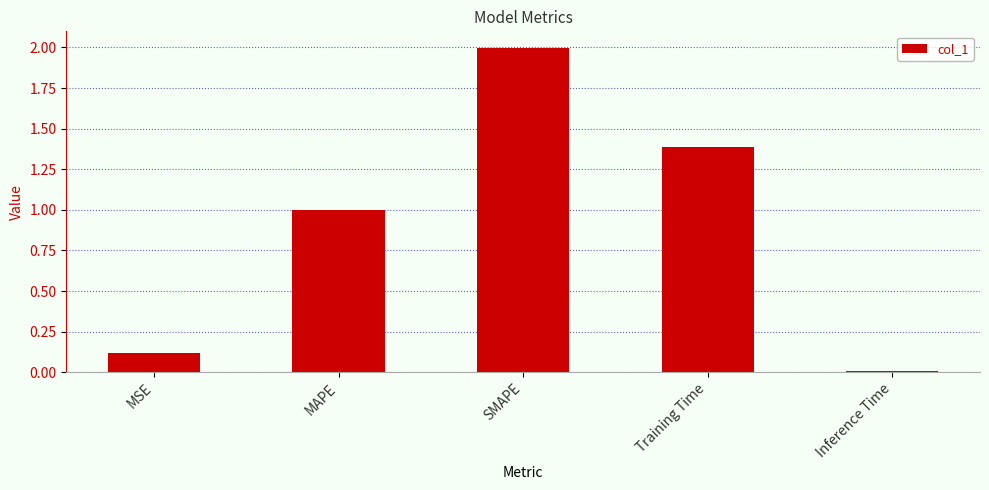

True or false: the data shows 1.0 at MAPE.

True